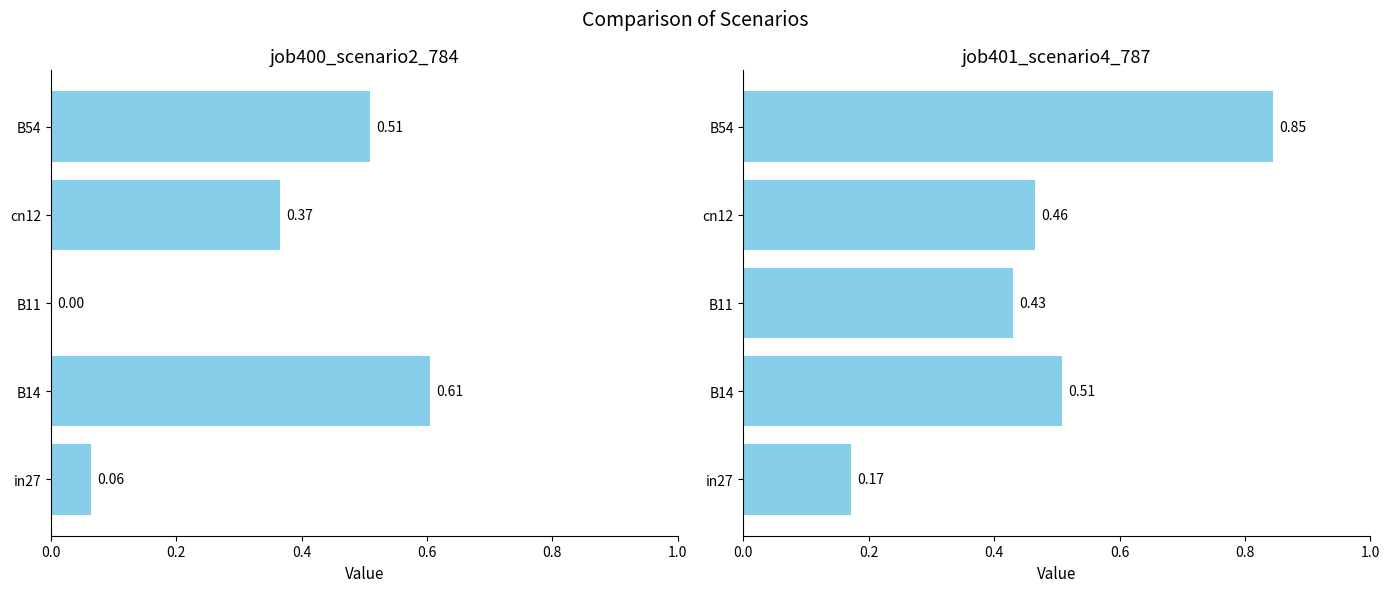

Between B14 and B54, which series saw the biggest shift?

job401_scenario4_787